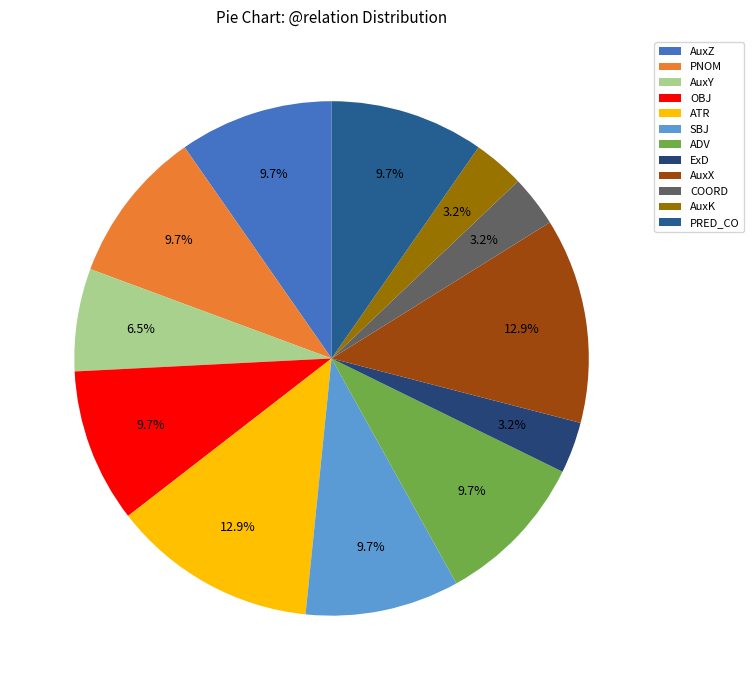

To the nearest percent, what is the average slice percentage?

8%